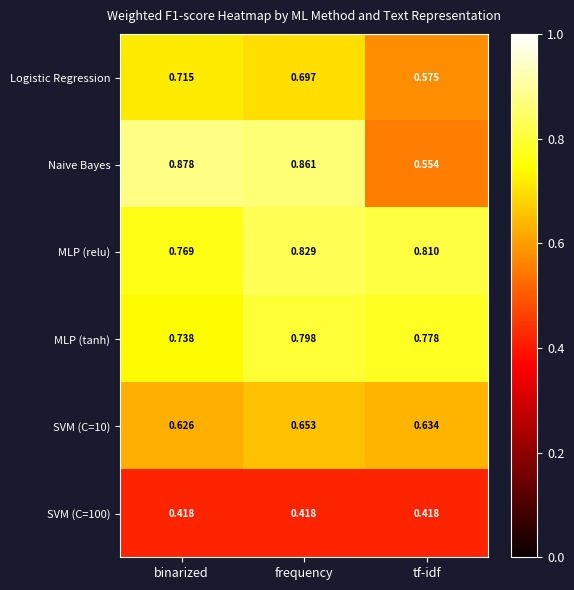

Rank the categories by Logistic Regression value from highest to lowest.

binarized, frequency, tf-idf